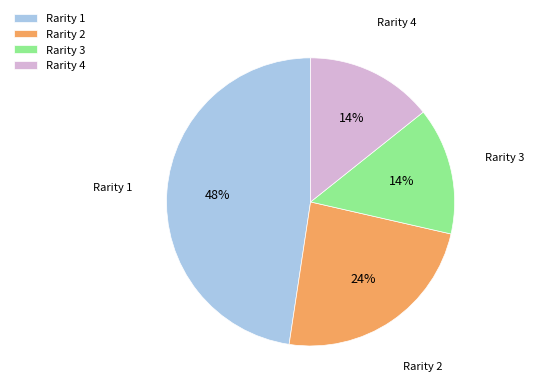

Which category has the biggest portion of the pie?

Rarity 1